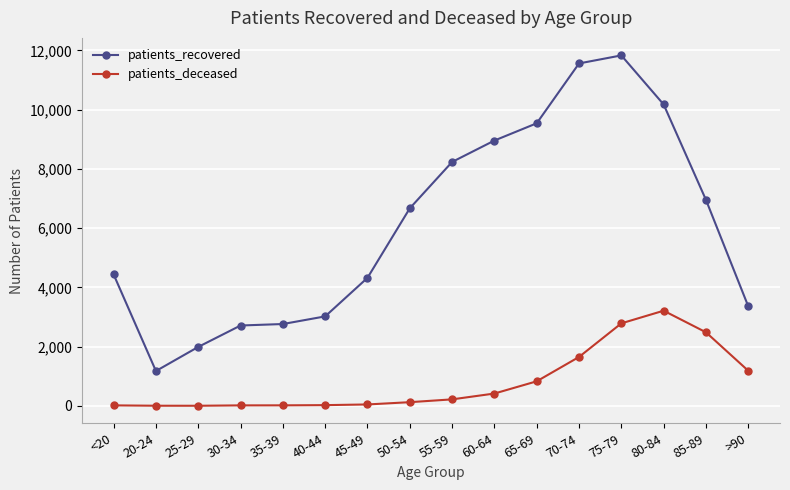

What is the sum of all patients_recovered values?

97721